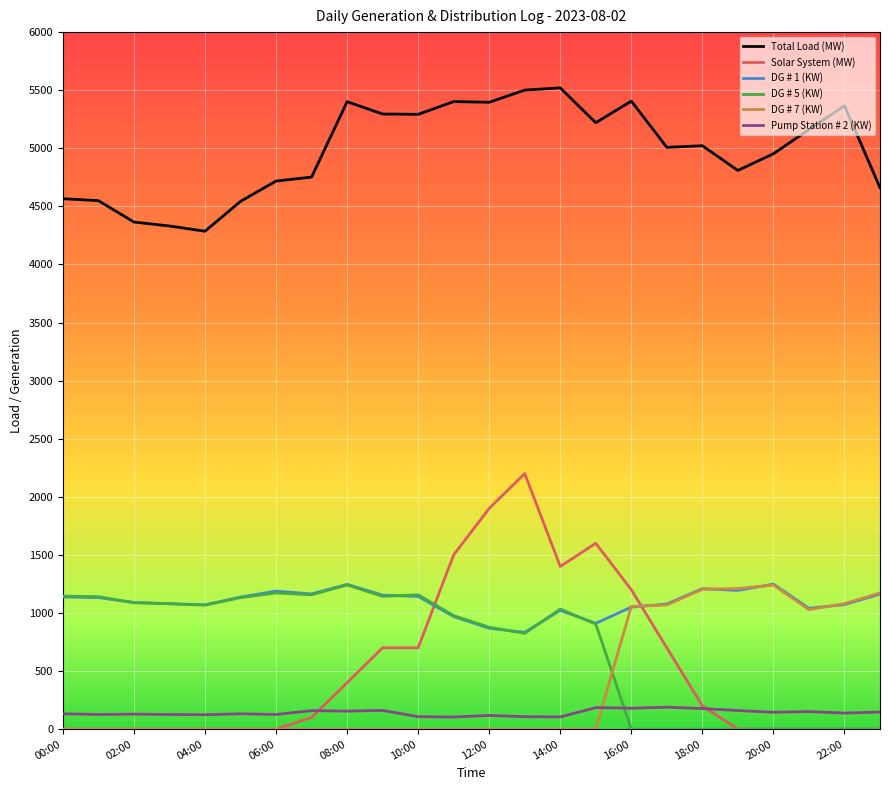

Which series has the widest spread of values?

Solar System (MW)